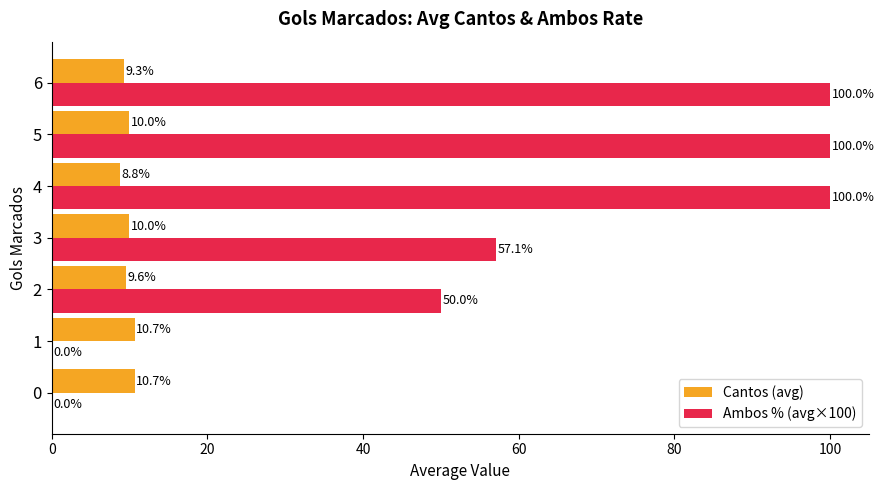

What is the highest value of the Cantos (avg) series?

10.7